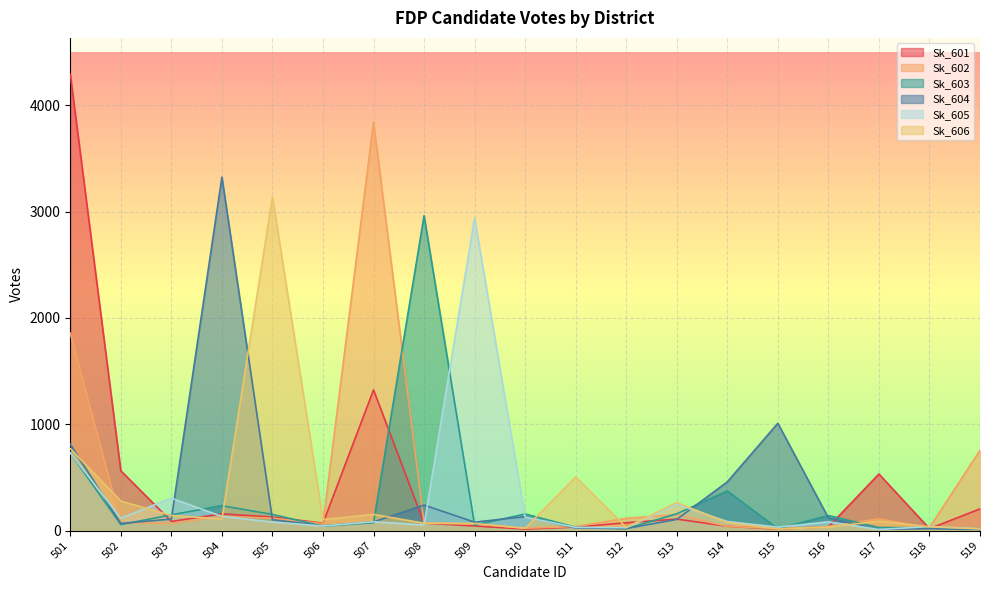

True or false: Sk_601 has more than 0 interior local peaks.

True